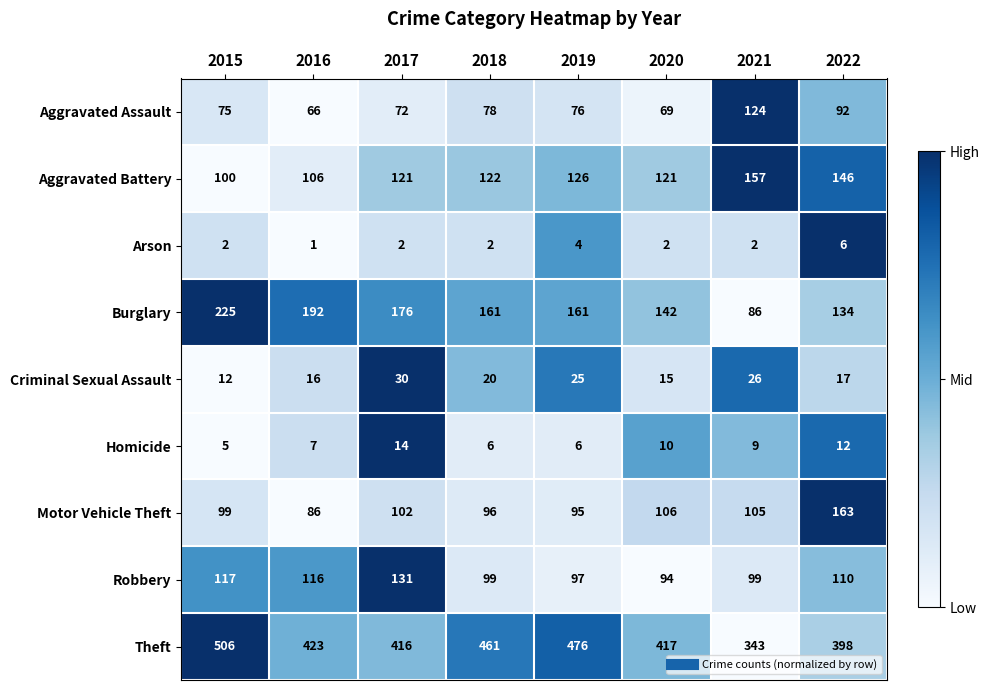

At which category does the chart reach its peak across all series?

2015